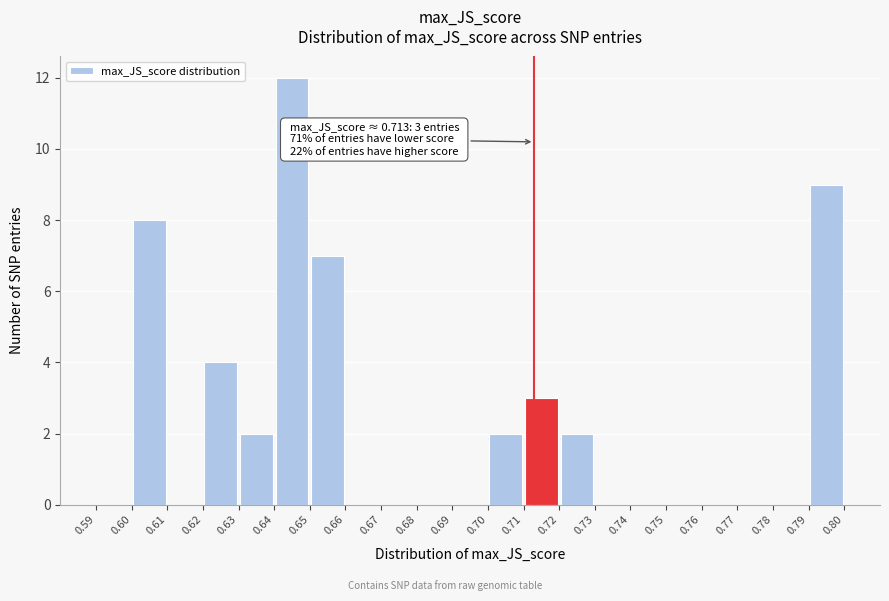

Over which range of the x-axis is the bar tallest?

0.64 to 0.65